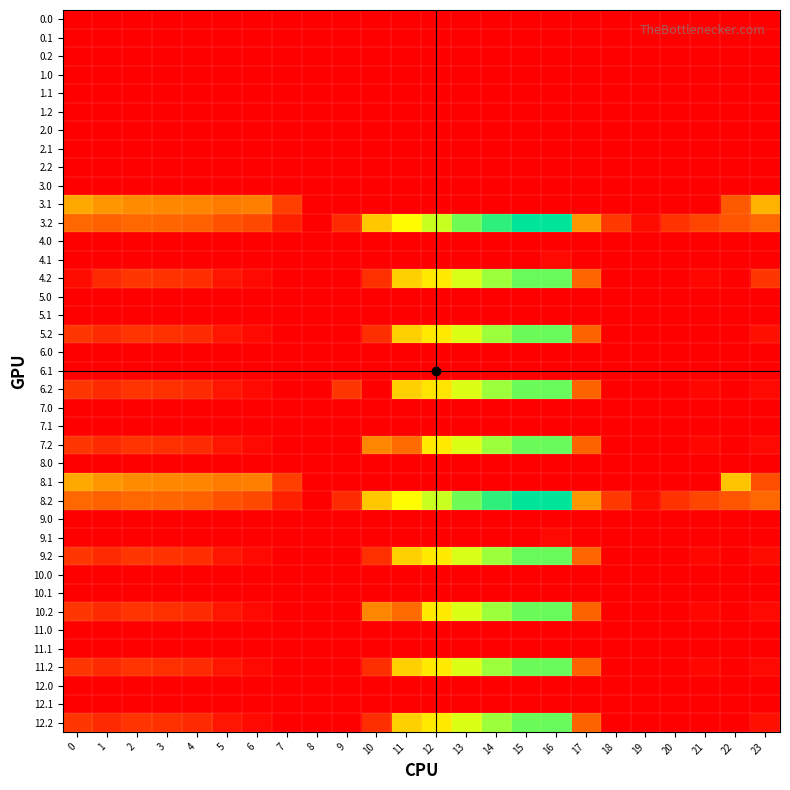

Reading right to left, transcribe all the data shown in this chart.

0.0: 23=0.0	22=0.0	21=0.0	20=0.0	19=0.0	18=0.0	17=0.0	16=0.0	15=0.0	14=0.0	13=0.0	12=0.0	11=0.0	10=0.0	9=0.0	8=0.0	7=0.0	6=0.0	5=0.0	4=0.0	3=0.0	2=0.0	1=0.0	0=0.0
0.1: 23=0.0	22=0.0	21=0.0	20=0.0	19=0.0	18=0.0	17=0.0	16=0.0	15=0.0	14=0.0	13=0.0	12=0.0	11=0.0	10=0.0	9=0.0	8=0.0	7=0.0	6=0.0	5=0.0	4=0.0	3=0.0	2=0.0	1=0.0	0=0.0
0.2: 23=0.0	22=0.0	21=0.0	20=0.0	19=0.0	18=0.0	17=0.0	16=0.0	15=0.0	14=0.0	13=0.0	12=0.0	11=0.0	10=0.0	9=0.0	8=0.0	7=0.0	6=0.0	5=0.0	4=0.0	3=0.0	2=0.0	1=0.0	0=0.0
1.0: 23=0.0	22=0.0	21=0.0	20=0.0	19=0.0	18=0.0	17=0.0	16=0.0	15=0.0	14=0.0	13=0.0	12=0.0	11=0.0	10=0.0	9=0.0	8=0.0	7=0.0	6=0.0	5=0.0	4=0.0	3=0.0	2=0.0	1=0.0	0=0.0
1.1: 23=0.0	22=0.0	21=0.0	20=0.0	19=0.0	18=0.0	17=0.0	16=0.0	15=0.0	14=0.0	13=0.0	12=0.0	11=0.0	10=0.0	9=0.0	8=0.0	7=0.0	6=0.0	5=0.0	4=0.0	3=0.0	2=0.0	1=0.0	0=0.0
1.2: 23=0.0	22=0.0	21=0.0	20=0.0	19=0.0	18=0.0	17=0.0	16=0.0	15=0.0	14=0.0	13=0.0	12=0.0	11=0.0	10=0.0	9=0.0	8=0.0	7=0.0	6=0.0	5=0.0	4=0.0	3=0.0	2=0.0	1=0.0	0=0.0
2.0: 23=0.0	22=0.0	21=0.0	20=0.0	19=0.0	18=0.0	17=0.0	16=0.0	15=0.0	14=0.0	13=0.0	12=0.0	11=0.0	10=0.0	9=0.0	8=0.0	7=0.0	6=0.0	5=0.0	4=0.0	3=0.0	2=0.0	1=0.0	0=0.0
2.1: 23=0.0	22=0.0	21=0.0	20=0.0	19=0.0	18=0.0	17=0.0	16=0.0	15=0.0	14=0.0	13=0.0	12=0.0	11=0.0	10=0.0	9=0.0	8=0.0	7=0.0	6=0.0	5=0.0	4=0.0	3=0.0	2=0.0	1=0.0	0=0.0
2.2: 23=0.0	22=0.0	21=0.0	20=0.0	19=0.0	18=0.0	17=0.0	16=0.0	15=0.0	14=0.0	13=0.0	12=0.0	11=0.0	10=0.0	9=0.0	8=0.0	7=0.0	6=0.0	5=0.0	4=0.0	3=0.0	2=0.0	1=0.0	0=0.0
3.0: 23=0.0	22=0.0	21=0.0	20=0.0	19=0.0	18=0.0	17=0.0	16=0.0	15=0.0	14=0.0	13=0.0	12=0.0	11=0.0	10=0.0	9=0.0	8=0.0	7=0.0	6=0.0	5=0.0	4=0.0	3=0.0	2=0.0	1=0.0	0=0.0
3.1: 23=265.4	22=124.0	21=0.0	20=0.0	19=0.0	18=0.0	17=0.0	16=0.0	15=0.0	14=0.0	13=0.0	12=0.0	11=0.0	10=0.0	9=0.0	8=0.0	7=83.1	6=198.2	5=191.7	4=205.6	3=208.7	2=213.9	1=227.1	0=250.6
3.2: 23=153.5	22=113.4	21=92.4	20=65.2	19=17.0	18=76.0	17=228.4	16=592.6	15=591.8	14=553.4	13=506.4	12=437.2	11=386.6	10=289.5	9=57.8	8=0.0	7=42.6	6=94.8	5=111.0	4=140.4	3=147.0	2=151.5	1=138.7	0=153.1
4.0: 23=0.0	22=0.0	21=0.0	20=0.0	19=0.0	18=0.0	17=0.0	16=0.0	15=0.0	14=0.0	13=0.0	12=0.0	11=0.0	10=0.0	9=0.0	8=0.0	7=0.0	6=0.0	5=0.0	4=0.0	3=0.0	2=0.0	1=0.0	0=0.0
4.1: 23=0.0	22=0.0	21=0.0	20=0.0	19=0.0	18=0.0	17=0.0	16=12.6	15=0.0	14=0.0	13=0.0	12=0.0	11=0.0	10=0.0	9=0.0	8=0.0	7=0.0	6=0.0	5=0.0	4=0.0	3=0.0	2=0.0	1=0.0	0=0.0
4.2: 23=71.5	22=0.0	21=10.4	20=0.0	19=0.0	18=0.0	17=146.4	16=510.6	15=509.8	14=471.4	13=424.4	12=355.2	11=304.6	10=64.4	9=0.0	8=0.0	7=0.0	6=12.8	5=29.0	4=58.4	3=65.0	2=69.5	1=56.7	0=16.5
5.0: 23=0.0	22=0.0	21=0.0	20=0.0	19=0.0	18=0.0	17=0.0	16=0.0	15=0.0	14=0.0	13=0.0	12=0.0	11=0.0	10=0.0	9=0.0	8=0.0	7=0.0	6=0.0	5=0.0	4=0.0	3=0.0	2=0.0	1=0.0	0=0.0
5.1: 23=0.0	22=0.0	21=0.0	20=0.0	19=0.0	18=0.0	17=0.0	16=0.0	15=0.0	14=0.0	13=0.0	12=0.0	11=0.0	10=0.0	9=0.0	8=0.0	7=0.0	6=0.0	5=0.0	4=0.0	3=0.0	2=0.0	1=0.0	0=0.0
5.2: 23=21.2	22=0.0	21=0.0	20=0.0	19=0.0	18=0.0	17=145.4	16=509.6	15=508.8	14=470.4	13=423.4	12=354.2	11=303.6	10=60.4	9=0.0	8=0.0	7=0.0	6=11.8	5=28.0	4=57.4	3=64.0	2=68.5	1=55.7	0=70.1
6.0: 23=0.0	22=0.0	21=0.0	20=0.0	19=0.0	18=0.0	17=0.0	16=0.0	15=0.0	14=0.0	13=0.0	12=0.0	11=0.0	10=0.0	9=0.0	8=0.0	7=0.0	6=0.0	5=0.0	4=0.0	3=0.0	2=0.0	1=0.0	0=0.0
6.1: 23=0.0	22=0.0	21=0.0	20=0.0	19=0.0	18=0.0	17=0.0	16=0.0	15=0.0	14=0.0	13=0.0	12=0.0	11=0.0	10=0.0	9=0.0	8=0.0	7=0.0	6=0.0	5=0.0	4=0.0	3=0.0	2=0.0	1=0.0	0=0.0
6.2: 23=11.9	22=0.0	21=9.4	20=0.0	19=0.0	18=0.0	17=145.4	16=509.6	15=508.8	14=470.4	13=423.4	12=343.1	11=303.6	10=0.0	9=71.5	8=0.0	7=0.0	6=11.8	5=28.0	4=57.4	3=64.0	2=68.5	1=55.7	0=70.1
7.0: 23=0.0	22=0.0	21=0.0	20=0.0	19=0.0	18=0.0	17=0.0	16=0.0	15=0.0	14=0.0	13=0.0	12=0.0	11=0.0	10=0.0	9=0.0	8=0.0	7=0.0	6=0.0	5=0.0	4=0.0	3=0.0	2=0.0	1=0.0	0=0.0
7.1: 23=0.0	22=0.0	21=0.0	20=0.0	19=0.0	18=0.0	17=0.0	16=0.0	15=0.0	14=0.0	13=0.0	12=0.0	11=0.0	10=0.0	9=0.0	8=0.0	7=0.0	6=0.0	5=0.0	4=0.0	3=0.0	2=0.0	1=0.0	0=0.0
7.2: 23=11.9	22=0.0	21=9.4	20=0.0	19=0.0	18=0.0	17=145.4	16=509.6	15=508.8	14=470.4	13=423.4	12=354.2	11=157.5	10=206.5	9=0.0	8=0.0	7=0.0	6=11.8	5=28.0	4=57.4	3=64.0	2=68.5	1=55.7	0=70.1
8.0: 23=0.0	22=0.0	21=0.0	20=0.0	19=0.0	18=0.0	17=0.0	16=0.0	15=0.0	14=0.0	13=0.0	12=0.0	11=0.0	10=0.0	9=0.0	8=0.0	7=0.0	6=0.0	5=0.0	4=0.0	3=0.0	2=0.0	1=0.0	0=0.0
8.1: 23=103.5	22=285.9	21=0.0	20=0.0	19=0.0	18=0.0	17=0.0	16=0.0	15=0.0	14=0.0	13=0.0	12=0.0	11=0.0	10=0.0	9=0.0	8=0.0	7=83.1	6=198.2	5=191.7	4=205.6	3=208.7	2=213.9	1=227.1	0=250.6
8.2: 23=153.5	22=113.4	21=92.4	20=65.2	19=17.0	18=76.0	17=228.4	16=592.6	15=591.8	14=553.4	13=506.4	12=437.2	11=386.6	10=289.5	9=57.8	8=0.0	7=42.6	6=94.8	5=111.0	4=140.4	3=147.0	2=151.5	1=138.7	0=153.1
9.0: 23=0.0	22=0.0	21=0.0	20=0.0	19=0.0	18=0.0	17=0.0	16=0.0	15=0.0	14=0.0	13=0.0	12=0.0	11=0.0	10=0.0	9=0.0	8=0.0	7=0.0	6=0.0	5=0.0	4=0.0	3=0.0	2=0.0	1=0.0	0=0.0
9.1: 23=0.0	22=0.0	21=0.0	20=0.0	19=0.0	18=0.0	17=0.0	16=12.6	15=0.0	14=0.0	13=0.0	12=0.0	11=0.0	10=0.0	9=0.0	8=0.0	7=0.0	6=0.0	5=0.0	4=0.0	3=0.0	2=0.0	1=0.0	0=0.0
9.2: 23=16.8	22=0.0	21=10.4	20=0.0	19=0.0	18=0.0	17=146.4	16=510.6	15=509.8	14=471.4	13=424.4	12=355.2	11=304.6	10=64.4	9=0.0	8=0.0	7=0.0	6=12.8	5=29.0	4=58.4	3=65.0	2=69.5	1=56.7	0=71.1
10.0: 23=0.0	22=0.0	21=0.0	20=0.0	19=0.0	18=0.0	17=0.0	16=0.0	15=0.0	14=0.0	13=0.0	12=0.0	11=0.0	10=0.0	9=0.0	8=0.0	7=0.0	6=0.0	5=0.0	4=0.0	3=0.0	2=0.0	1=0.0	0=0.0
10.1: 23=0.0	22=0.0	21=0.0	20=0.0	19=0.0	18=0.0	17=0.0	16=0.0	15=0.0	14=0.0	13=0.0	12=0.0	11=0.0	10=0.0	9=0.0	8=0.0	7=0.0	6=0.0	5=0.0	4=0.0	3=0.0	2=0.0	1=0.0	0=0.0
10.2: 23=11.9	22=0.0	21=9.4	20=0.0	19=0.0	18=0.0	17=145.4	16=509.6	15=508.8	14=470.4	13=423.4	12=354.2	11=157.5	10=206.5	9=0.0	8=0.0	7=0.0	6=11.8	5=28.0	4=57.4	3=64.0	2=68.5	1=55.7	0=70.1
11.0: 23=0.0	22=0.0	21=0.0	20=0.0	19=0.0	18=0.0	17=0.0	16=0.0	15=0.0	14=0.0	13=0.0	12=0.0	11=0.0	10=0.0	9=0.0	8=0.0	7=0.0	6=0.0	5=0.0	4=0.0	3=0.0	2=0.0	1=0.0	0=0.0
11.1: 23=0.0	22=0.0	21=0.0	20=0.0	19=0.0	18=0.0	17=0.0	16=0.0	15=0.0	14=0.0	13=0.0	12=0.0	11=0.0	10=0.0	9=0.0	8=0.0	7=0.0	6=0.0	5=0.0	4=0.0	3=0.0	2=0.0	1=0.0	0=0.0
11.2: 23=11.9	22=0.0	21=9.4	20=0.0	19=0.0	18=0.0	17=145.4	16=509.6	15=508.8	14=470.4	13=423.4	12=354.2	11=303.6	10=60.4	9=0.0	8=0.0	7=0.0	6=11.8	5=28.0	4=57.4	3=64.0	2=68.5	1=55.7	0=70.1
12.0: 23=0.0	22=0.0	21=0.0	20=0.0	19=0.0	18=0.0	17=0.0	16=0.0	15=0.0	14=0.0	13=0.0	12=0.0	11=0.0	10=0.0	9=0.0	8=0.0	7=0.0	6=0.0	5=0.0	4=0.0	3=0.0	2=0.0	1=0.0	0=0.0
12.1: 23=0.0	22=0.0	21=0.0	20=0.0	19=0.0	18=0.0	17=0.0	16=0.0	15=0.0	14=0.0	13=0.0	12=0.0	11=0.0	10=0.0	9=0.0	8=0.0	7=0.0	6=0.0	5=0.0	4=0.0	3=0.0	2=0.0	1=0.0	0=0.0
12.2: 23=21.2	22=0.0	21=0.0	20=0.0	19=0.0	18=0.0	17=145.4	16=509.6	15=508.8	14=470.4	13=423.4	12=354.2	11=303.6	10=60.4	9=0.0	8=0.0	7=0.0	6=11.8	5=28.0	4=57.4	3=64.0	2=68.5	1=55.7	0=70.1